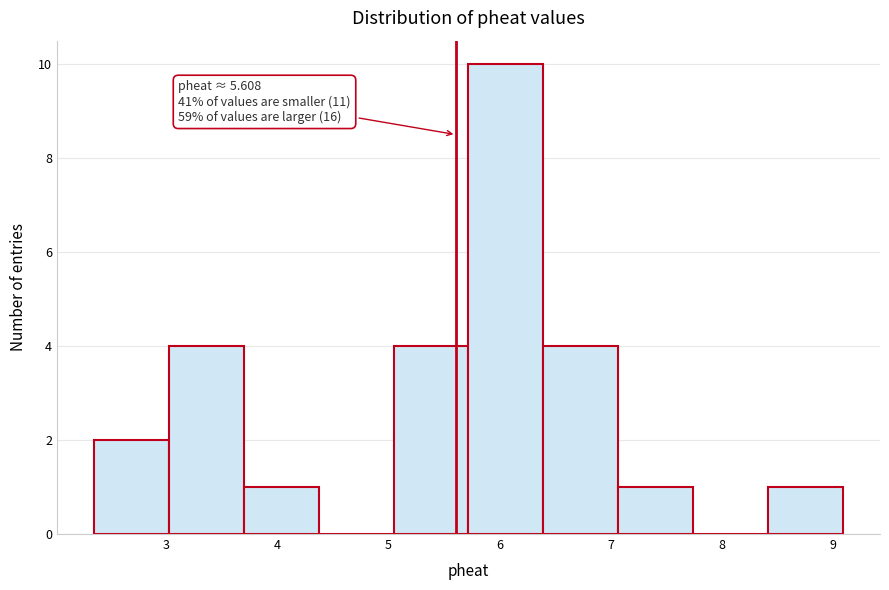

Which range on the x-axis has the tallest bar?

5.7 to 6.4